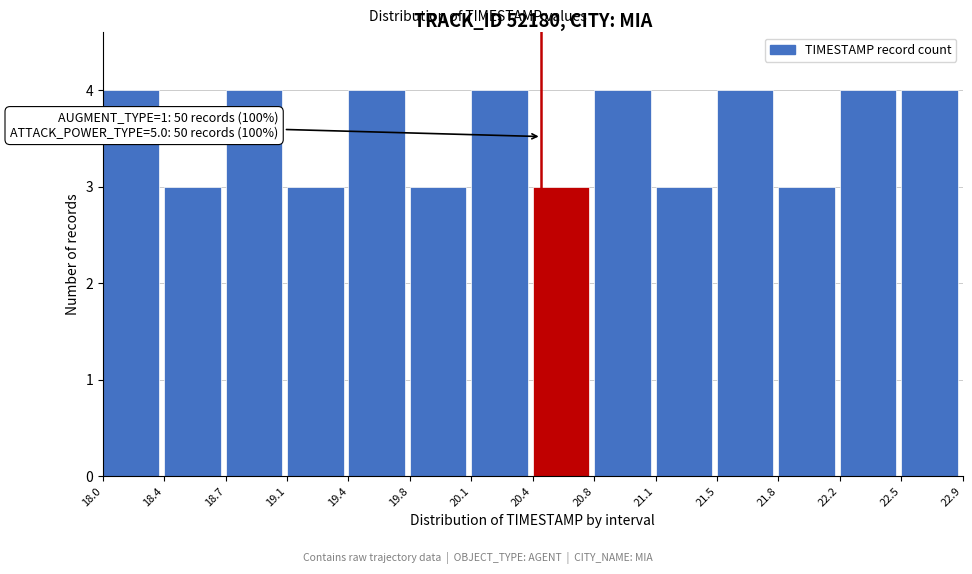

Reading left to right, list all the values displayed in this chart.

18.0=4	18.4=3	18.7=4	19.1=3	19.4=4	19.8=3	20.1=4	20.4=3	20.8=4	21.1=3	21.5=4	21.8=3	22.2=4	22.5=4